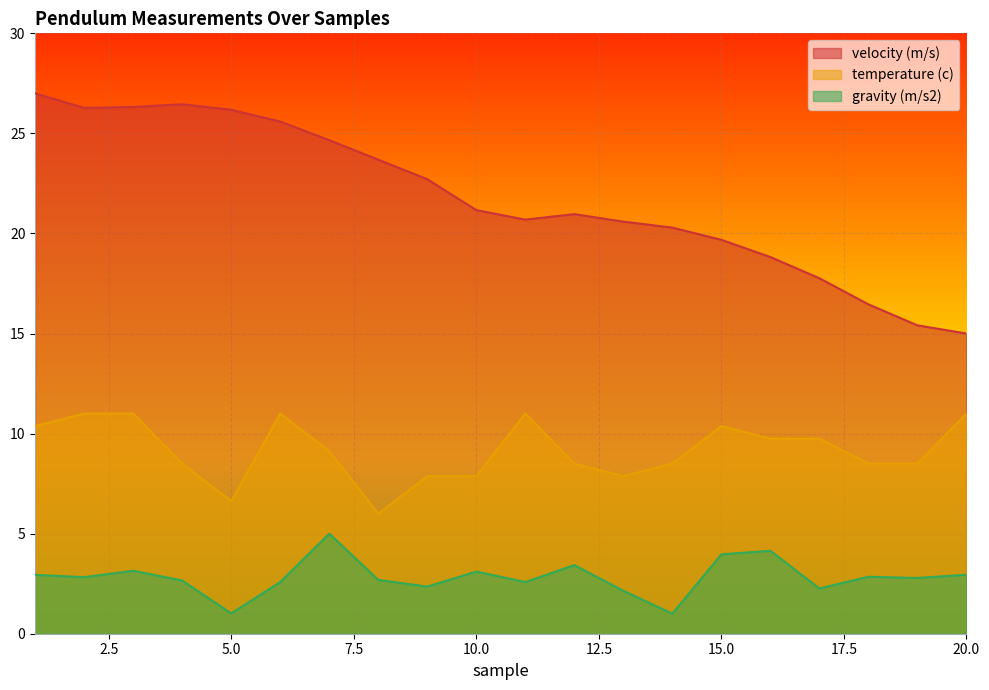

What is the spread (max minus min) of values at 10.0?

18.1